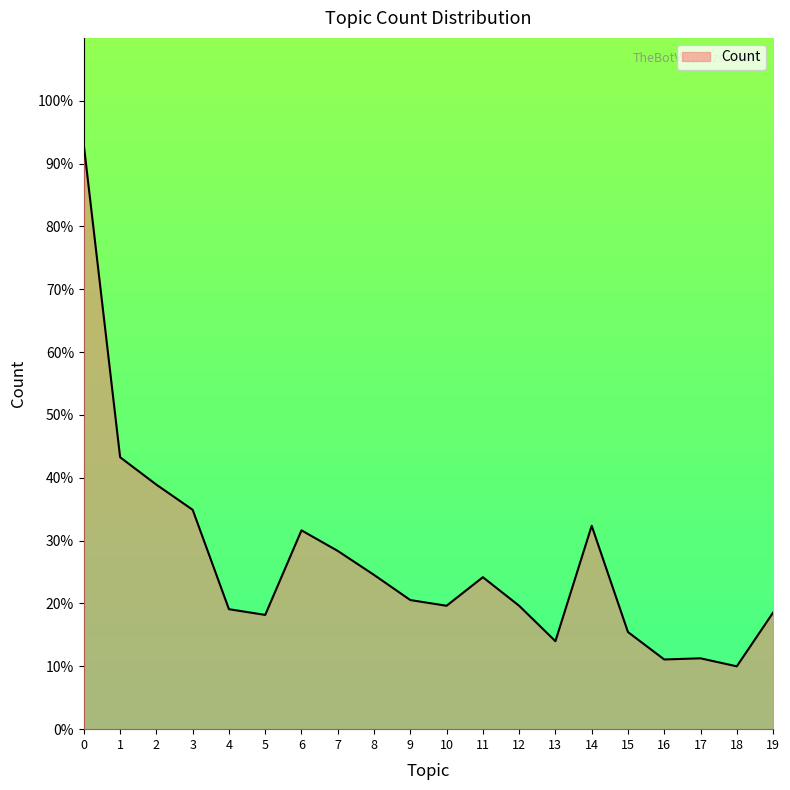

Which category has the lowest value across all series?

18